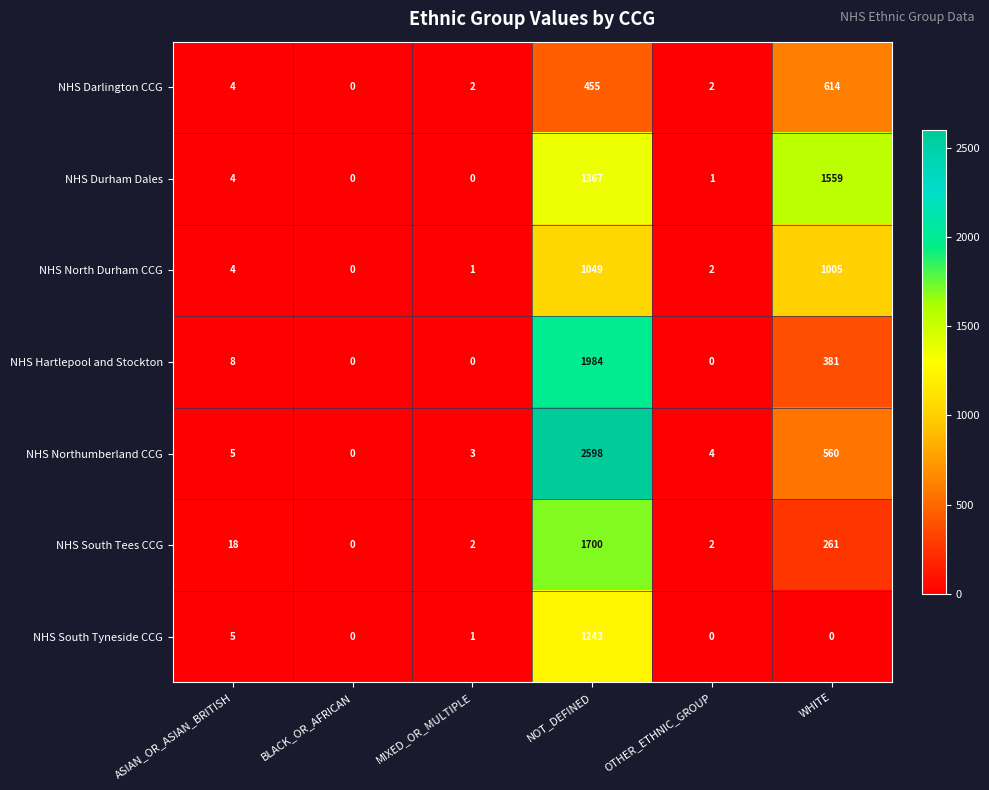

Is it true that NHS South Tyneside CCG equals 3 at ASIAN_OR_ASIAN_BRITISH?

False